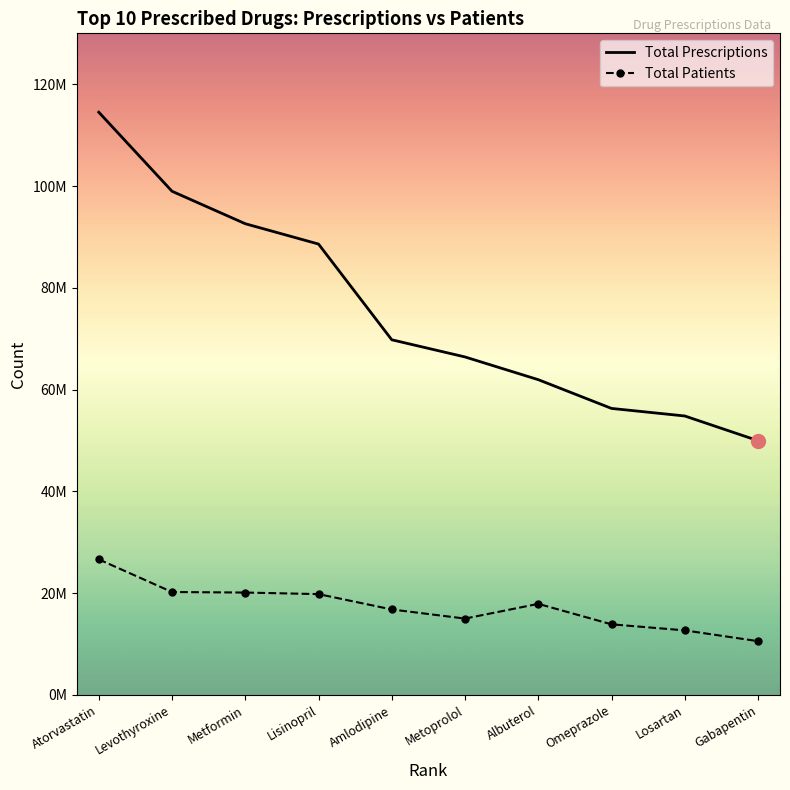

What are all the series names shown in the legend?

Total Prescriptions, Total Patients